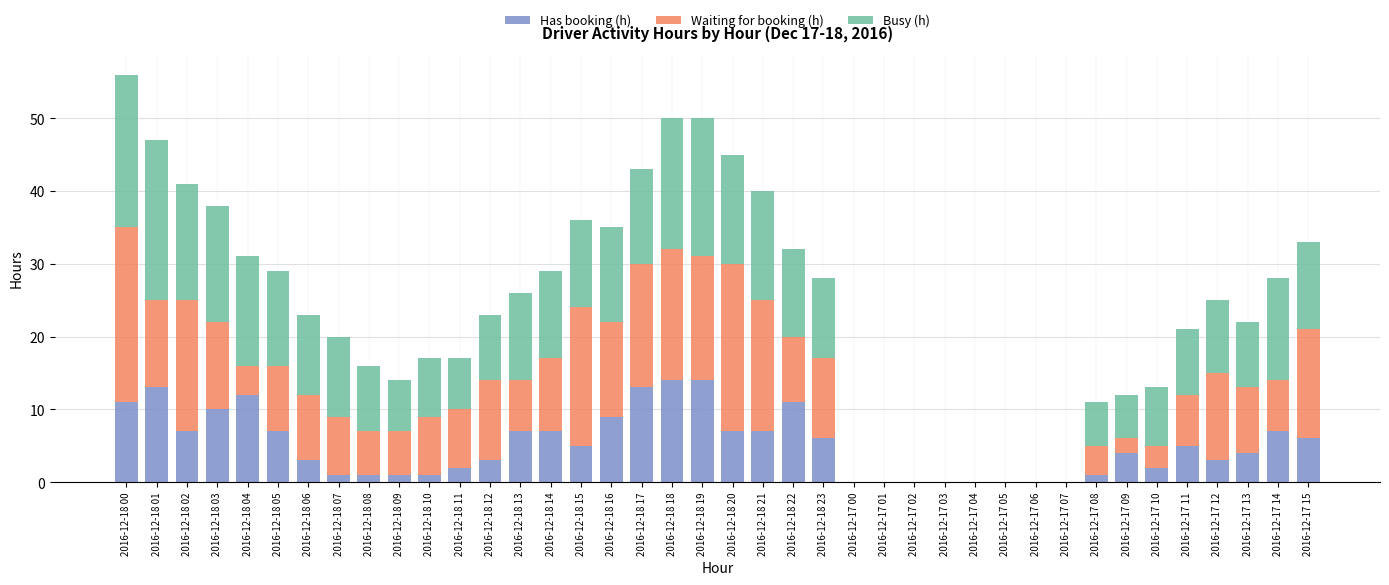

The value of Has booking (h) at 2016-12-17 02 is 0. True or false?

True